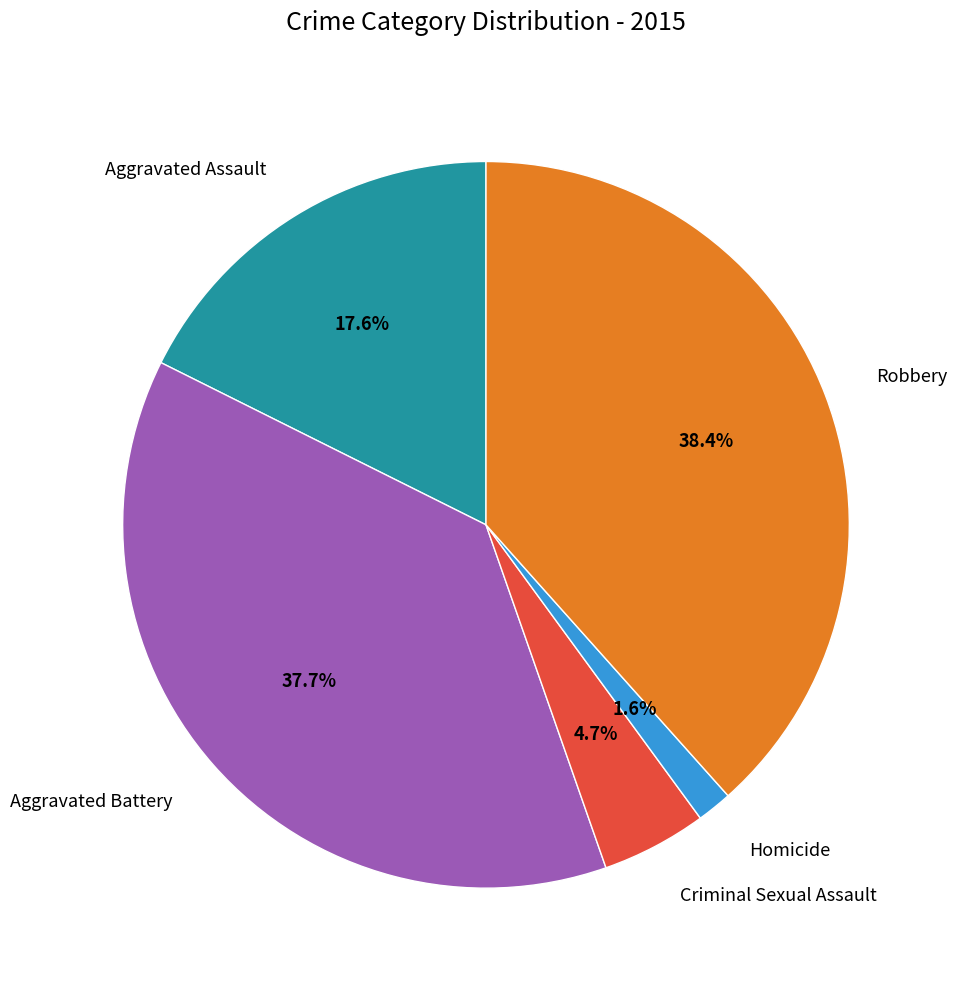

Which category has the biggest portion of the pie?

Robbery